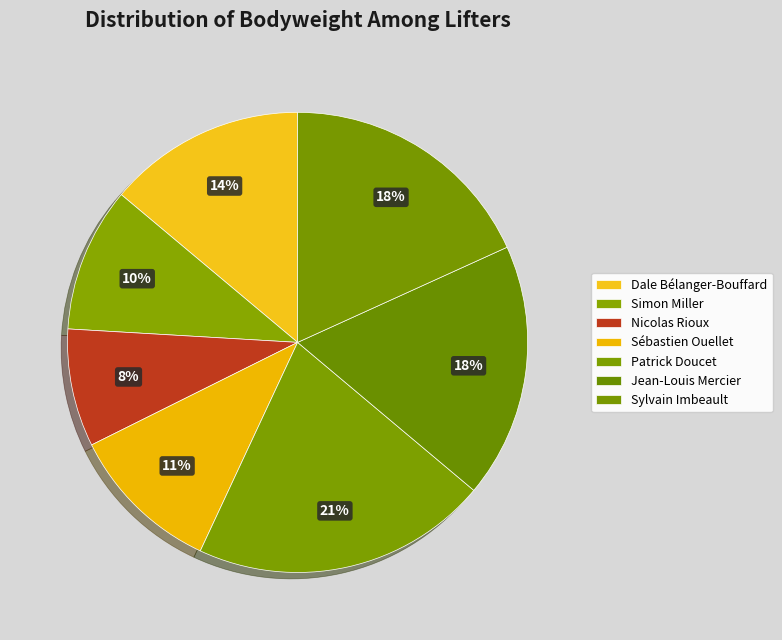

What percentage is NOT represented by Nicolas Rioux?

91.7%